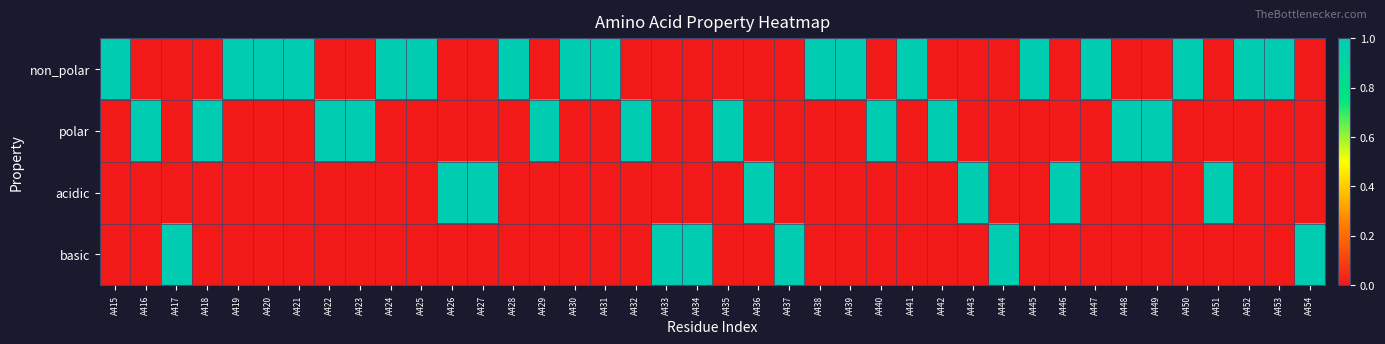

Rank the series at A443 from lowest to highest value.

non_polar, polar, basic, acidic